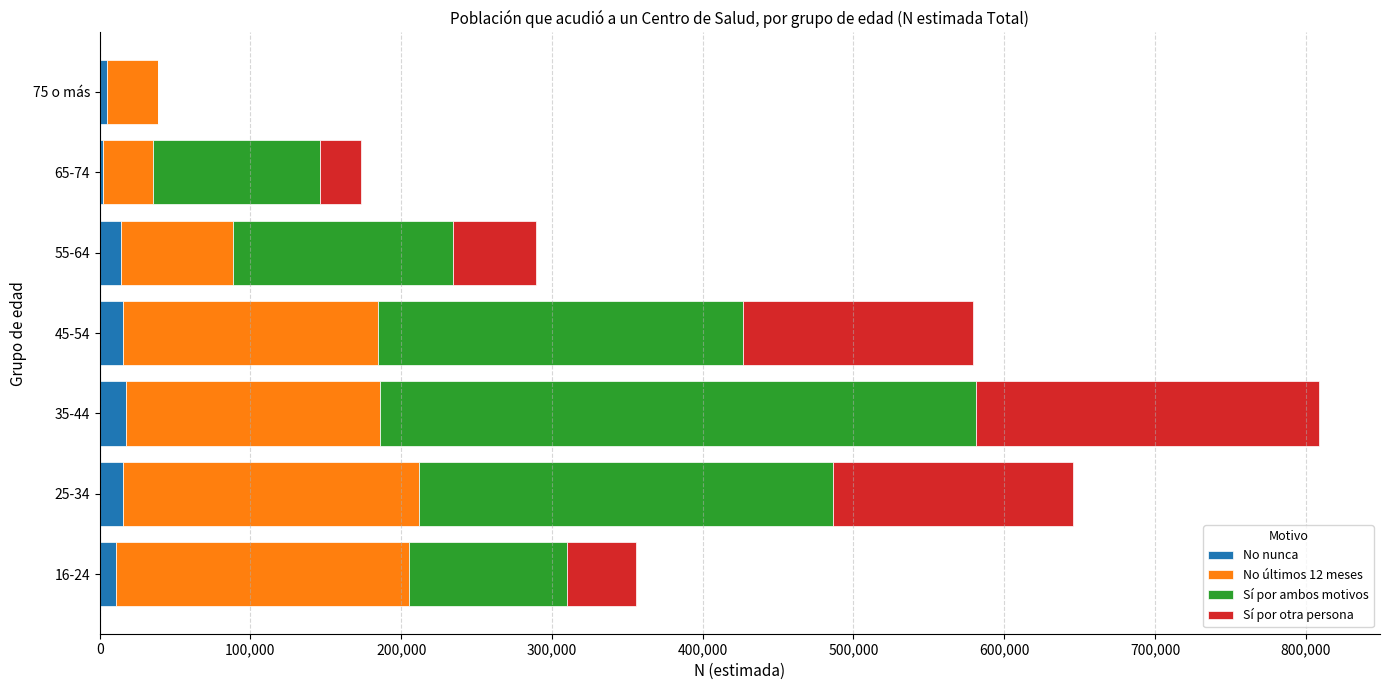

How many distinct data groups are displayed?

4